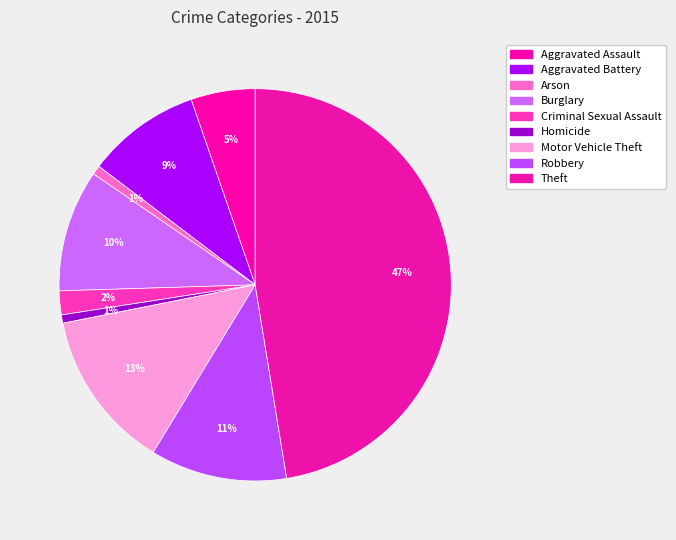

Is there any slice that represents more than half of the pie?

No